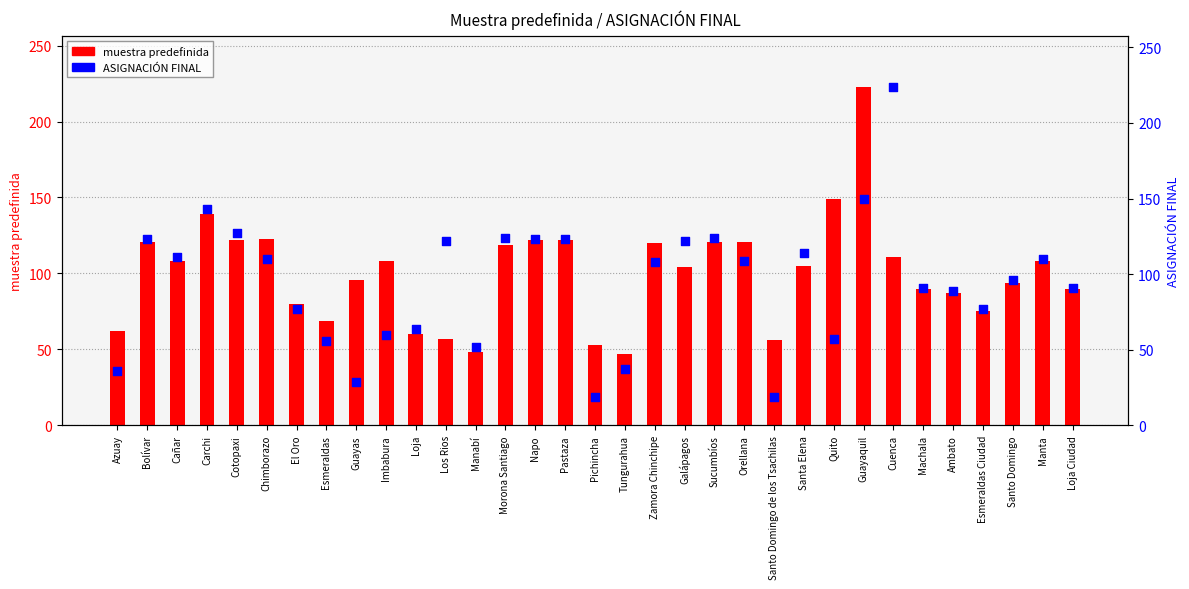

At how many categories does at least one series exceed 36?

33